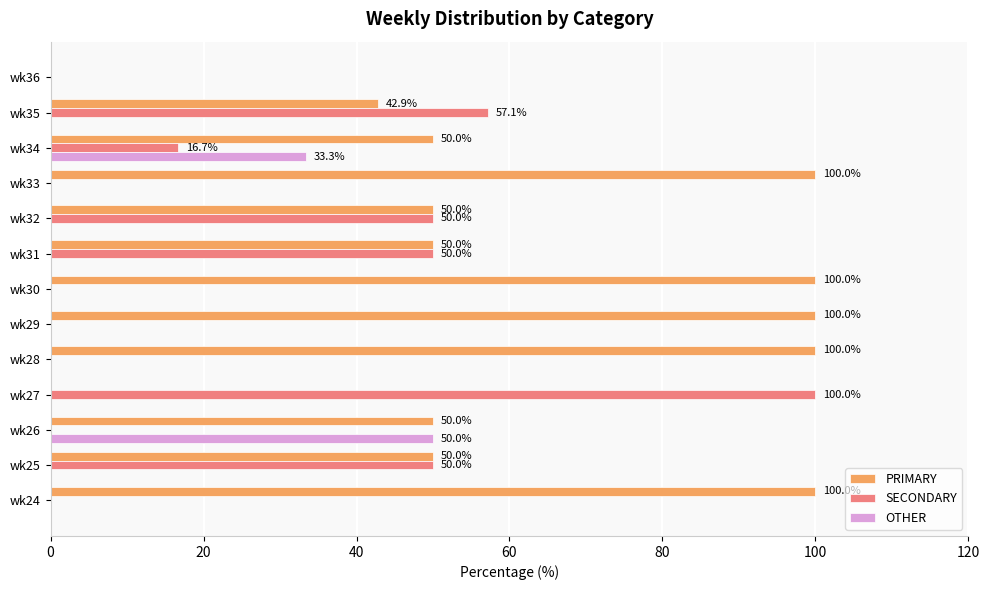

What is the highest value of the PRIMARY series?

100.0